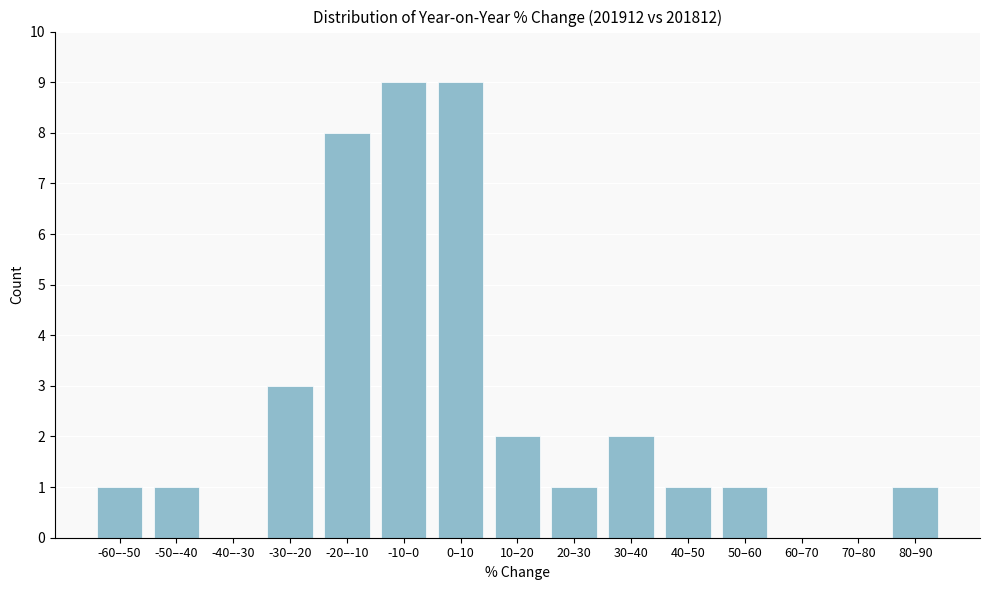

Reading left to right, list all the values displayed in this chart.

-60–-50=1	-50–-40=1	-40–-30=0	-30–-20=3	-20–-10=8	-10–0=9	0–10=9	10–20=2	20–30=1	30–40=2	40–50=1	50–60=1	60–70=0	70–80=0	80–90=1